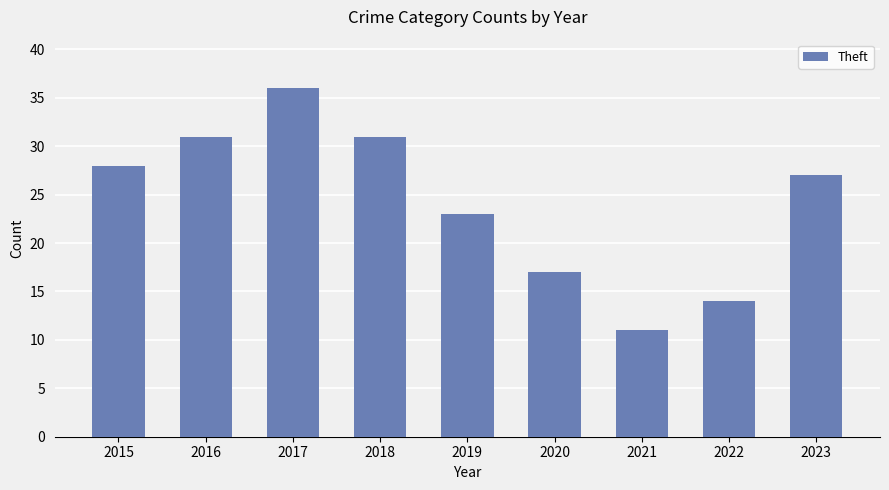

The chart shows a value of 11 at 2021. True or false?

True